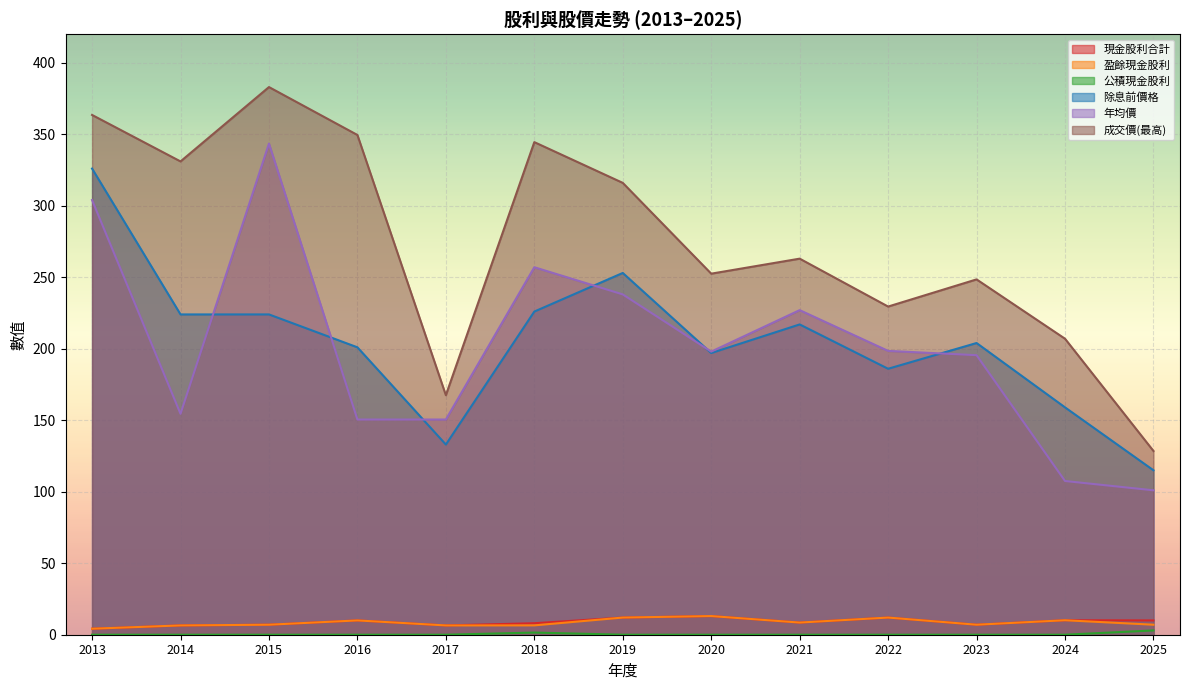

Which series has the largest total across all categories?

成交價(最高)